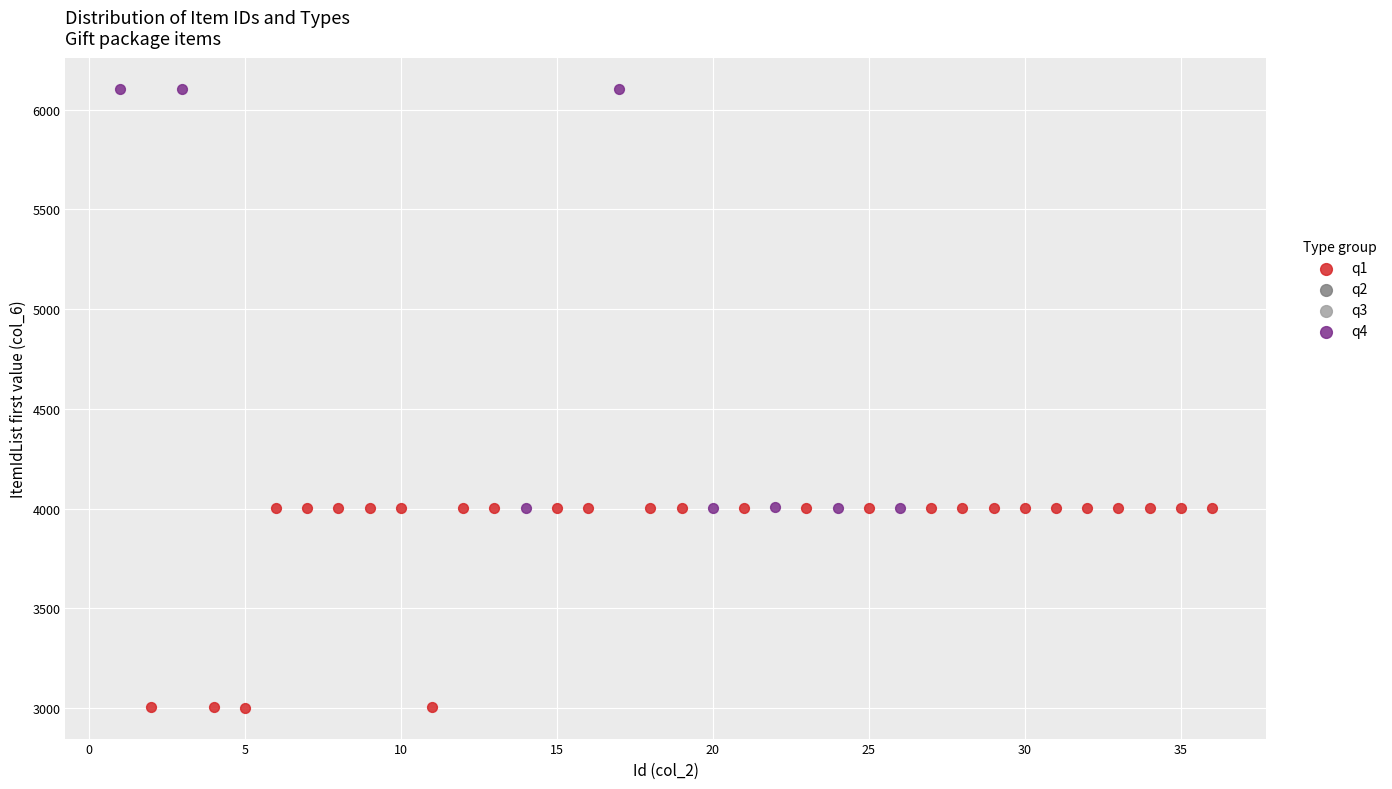

Which series has the widest spread of Y values?

q4